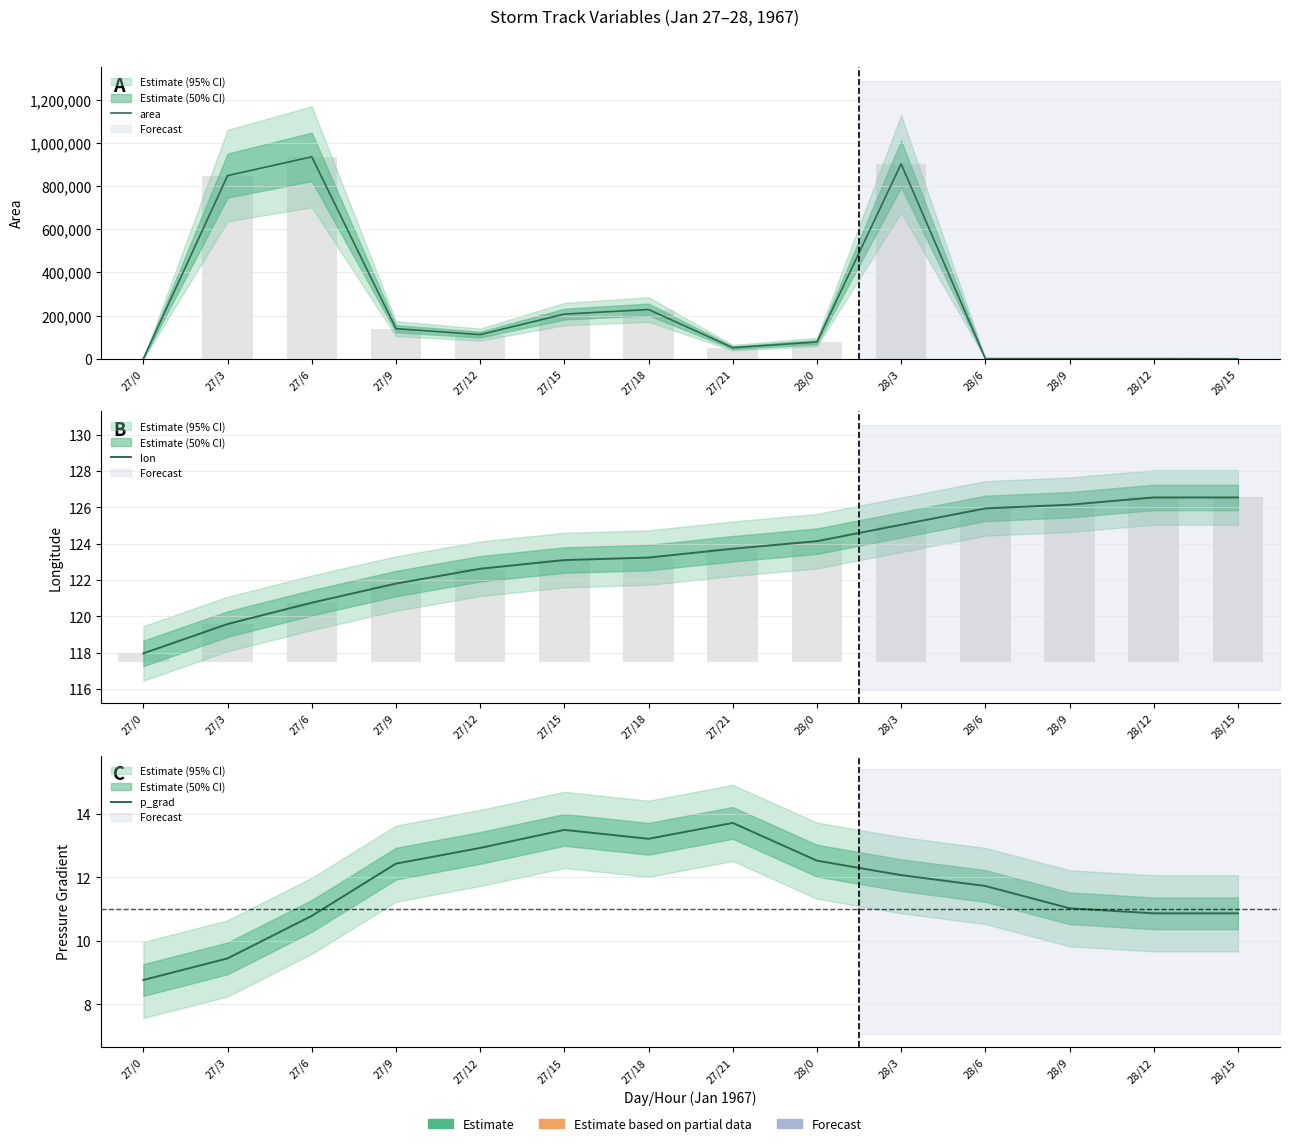

The value of area at 27/9 is 37628.6. True or false?

False